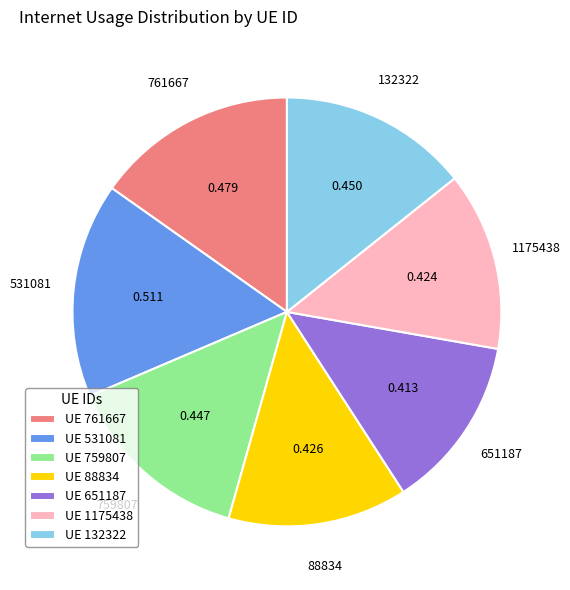

How many segments does this pie chart have?

7